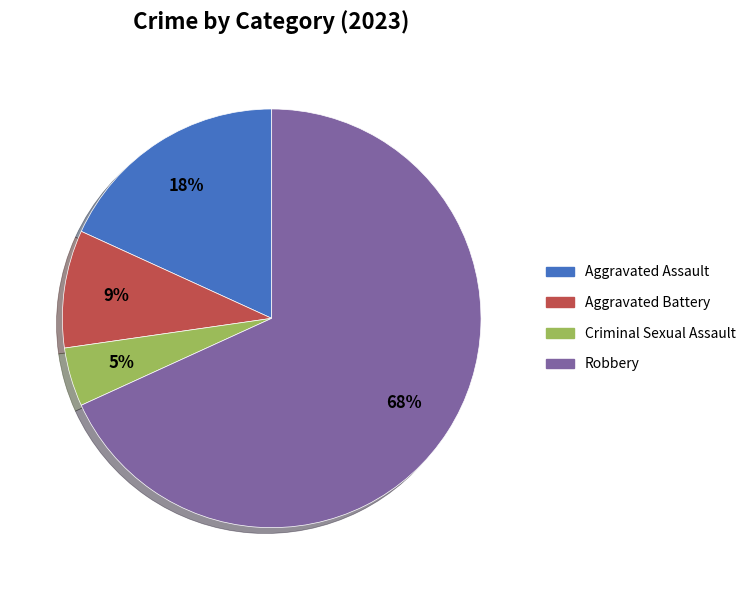

What is the largest slice in the pie chart?

Robbery